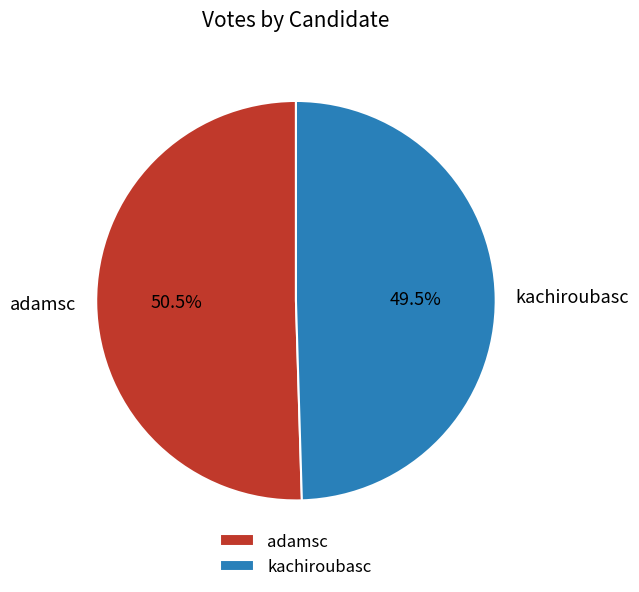

Count the number of slices in the pie.

2